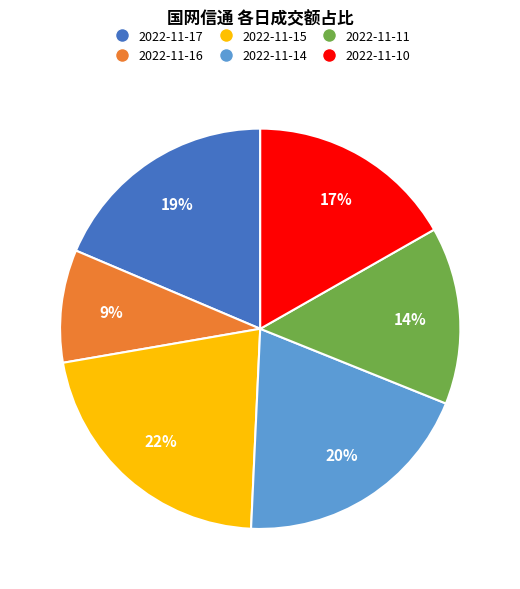

Rank the categories by value from highest to lowest.

2022-11-15, 2022-11-14, 2022-11-17, 2022-11-10, 2022-11-11, 2022-11-16